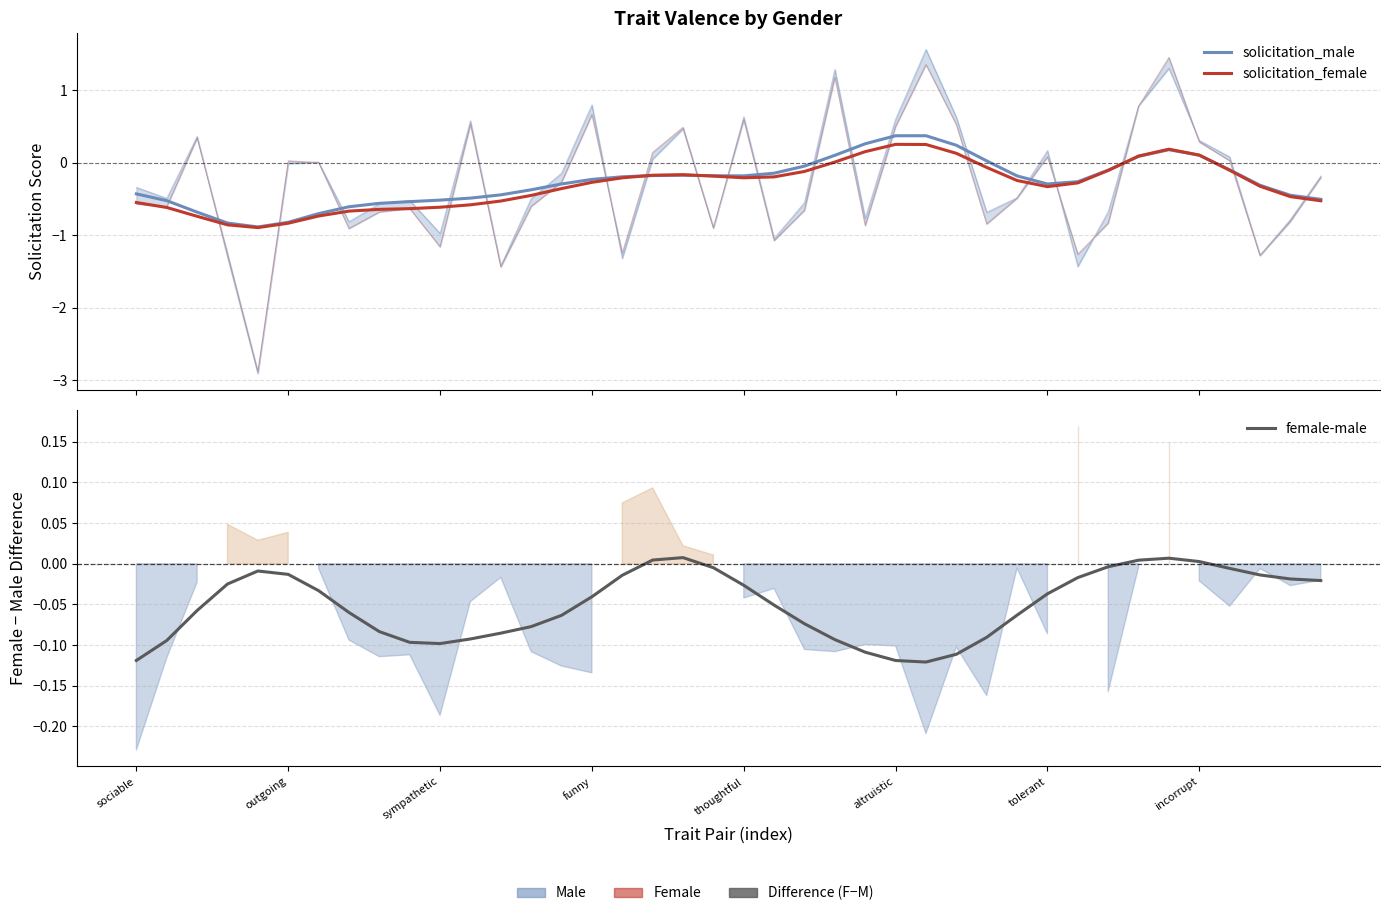

What is the difference between the female-male values at funny and sociable?

0.1